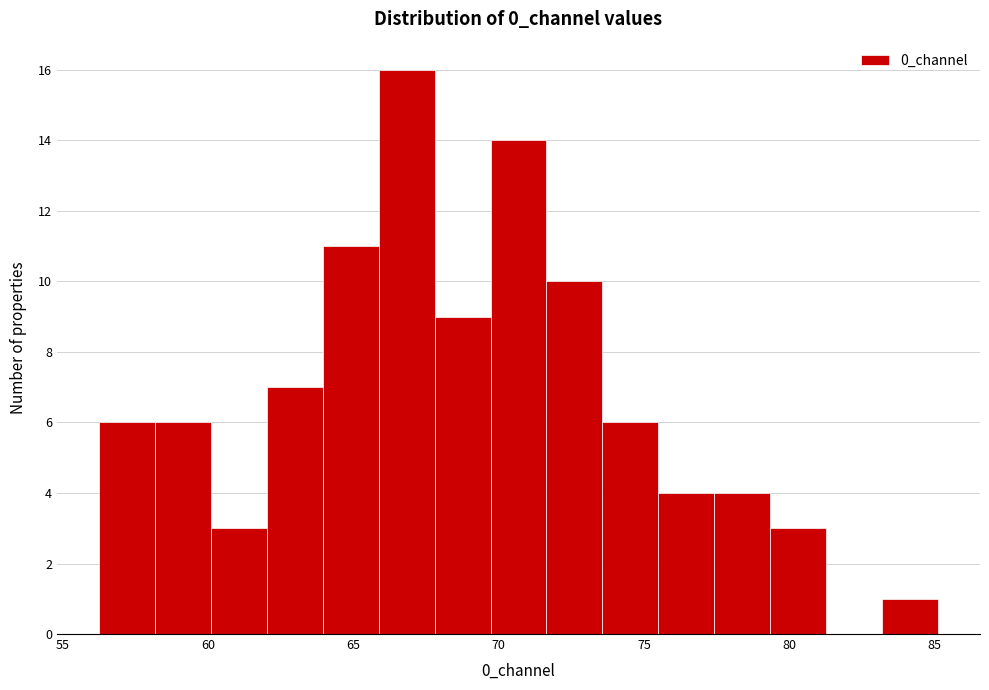

Around what value on the x-axis is the tallest bar? Give the approximate position of its centre, as read against the axis.

67.0